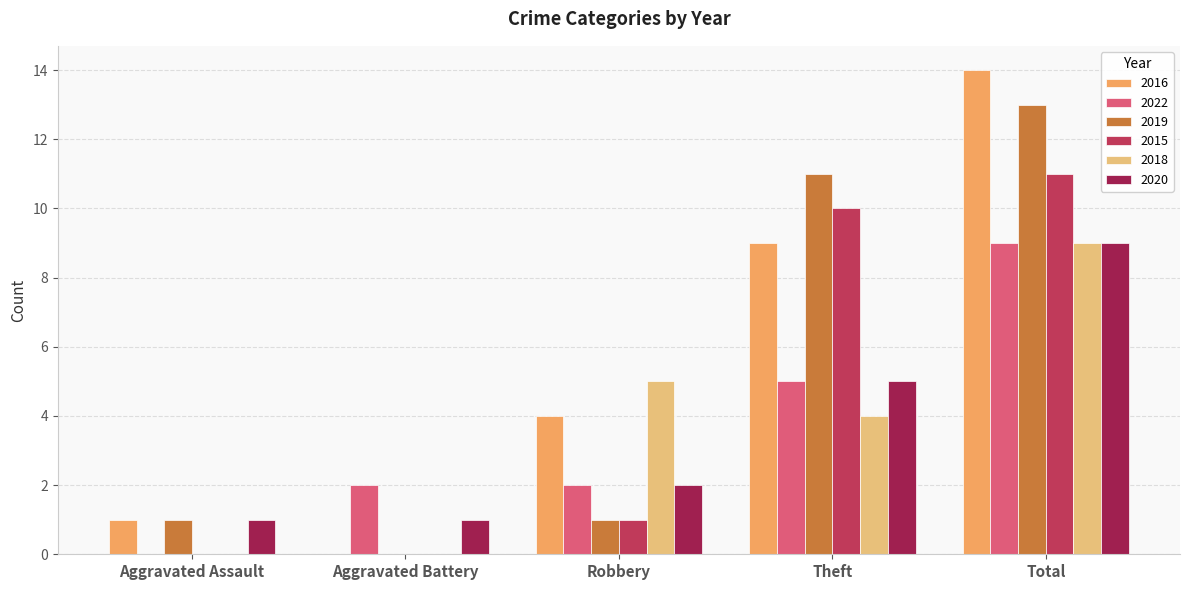

How many series are shown in this chart?

6